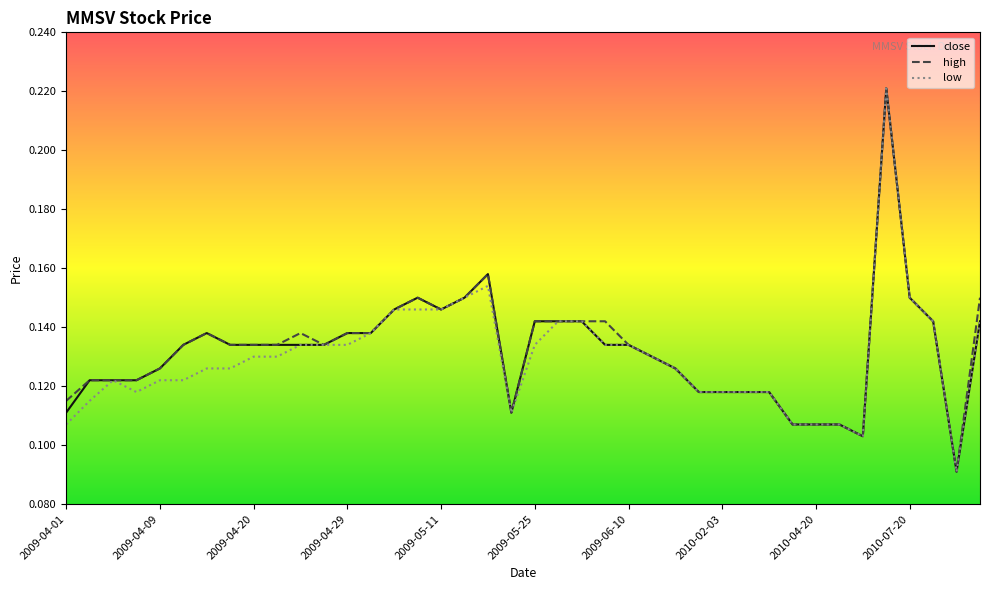

At how many categories does at least one series exceed 0?

40